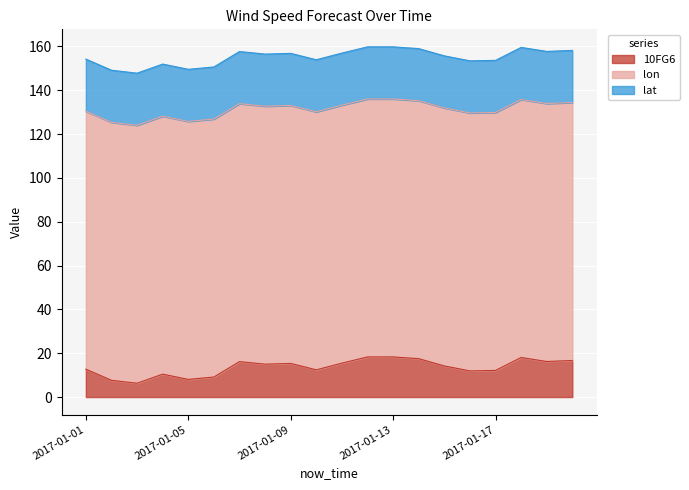

What are all the series names shown in the legend?

10FG6, lon, lat